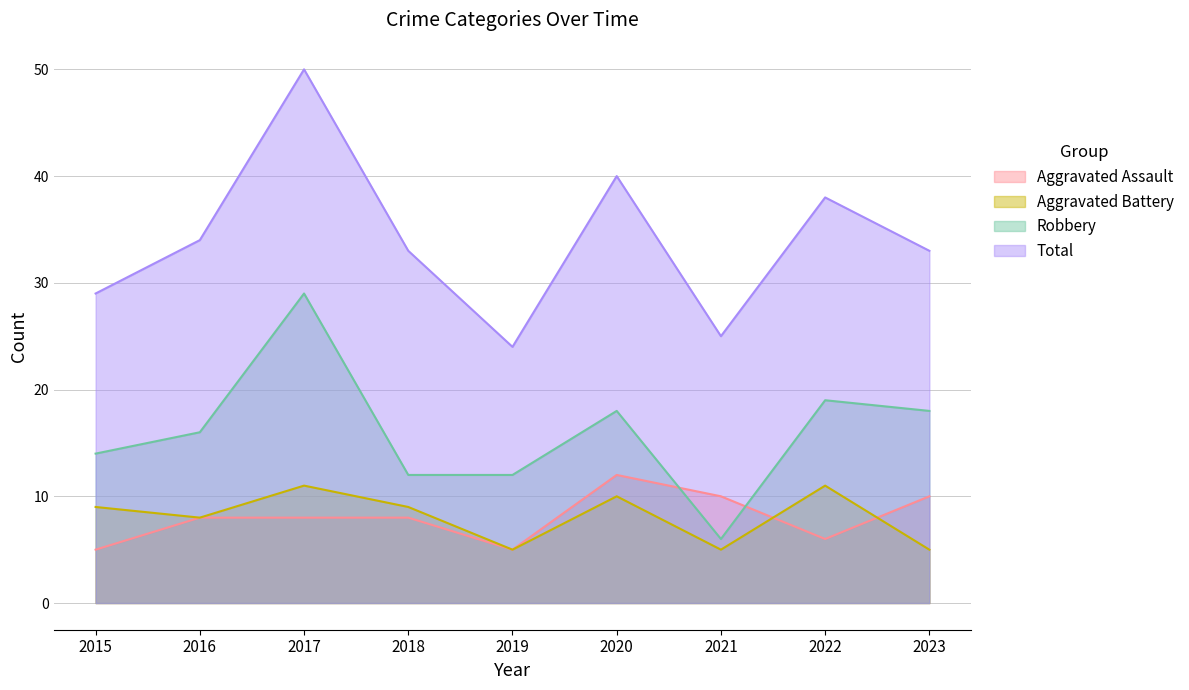

The Total series shows 58 at 2016. True or false?

False